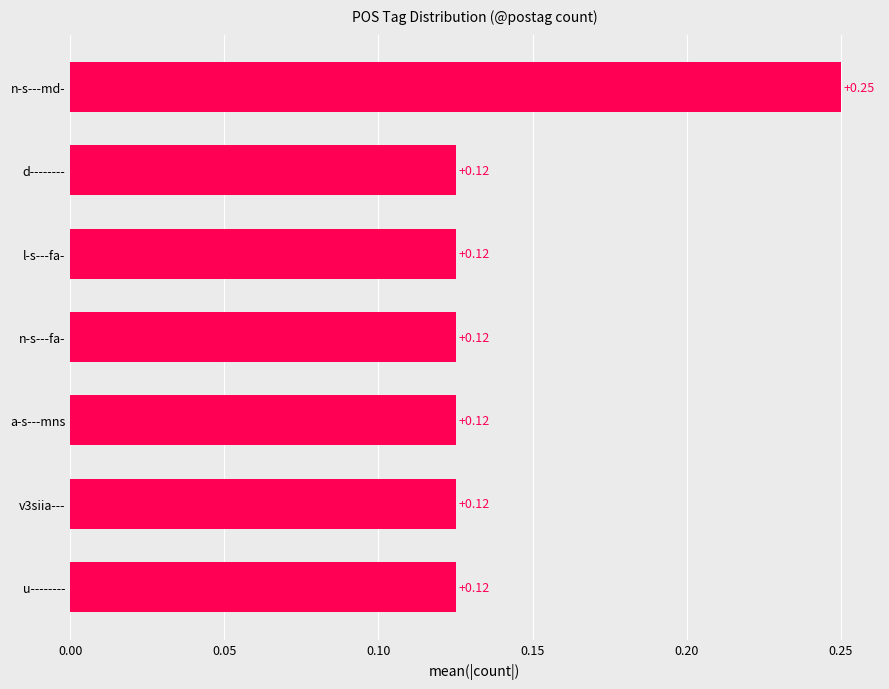

How many distinct data groups are displayed?

1